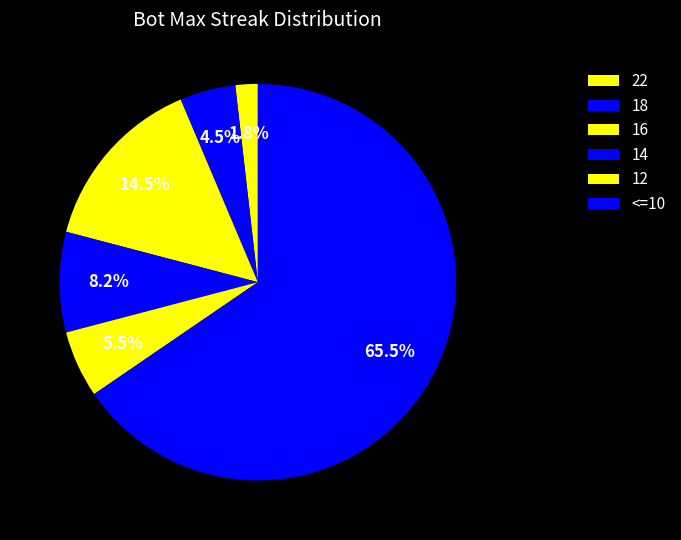

To the nearest percent, what portion does 16 represent?

14%